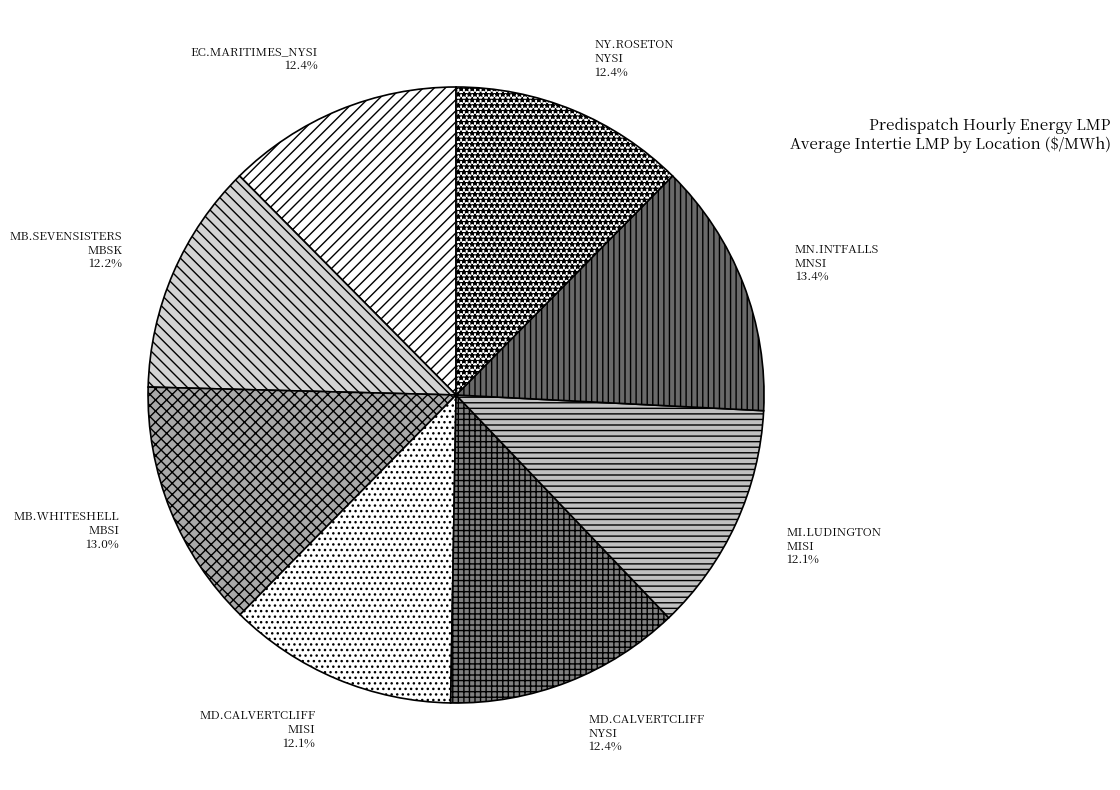

Between MN.INTFALLS MNSI and MD.CALVERTCLIFF NYSI, which is larger?

MN.INTFALLS MNSI